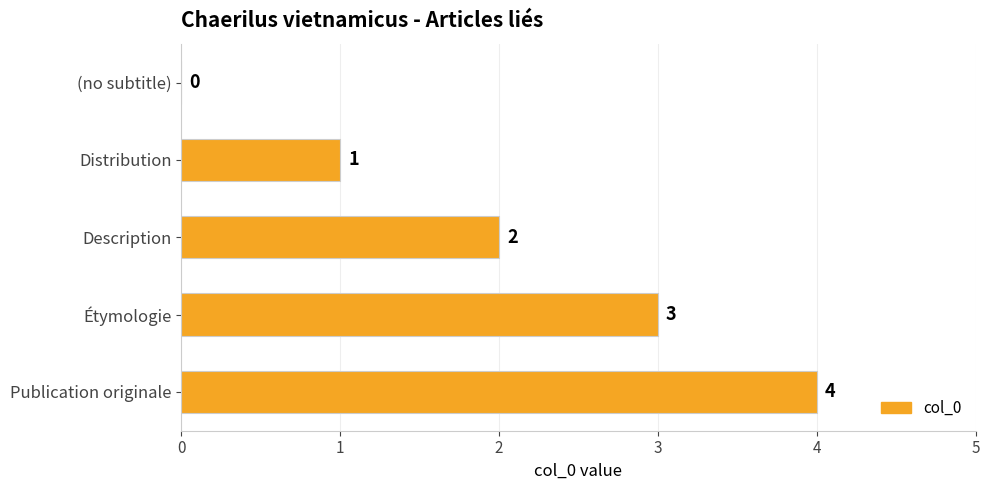

What is the change in value from Distribution to Étymologie?

+2